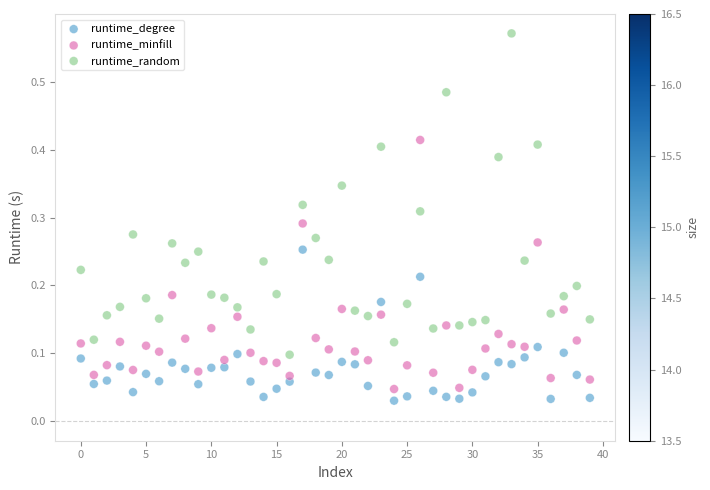

Which series has the largest Y range (max minus min)?

runtime_random